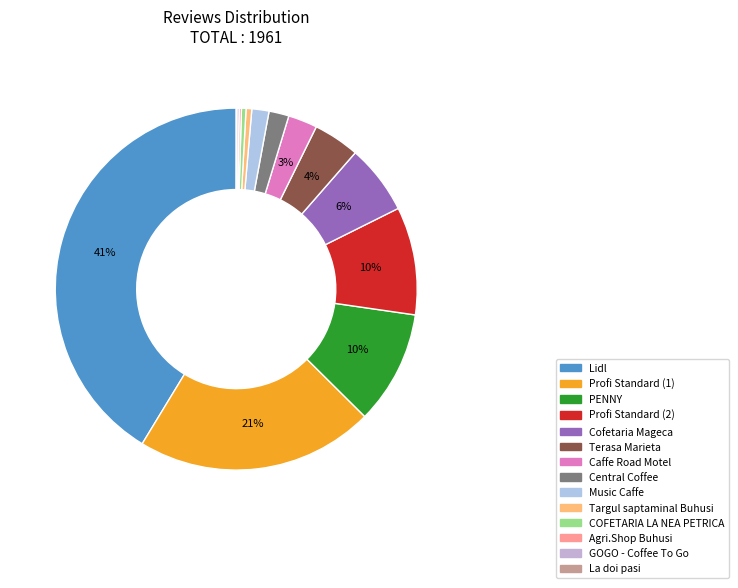

To the nearest percent, what is the average slice percentage?

7%